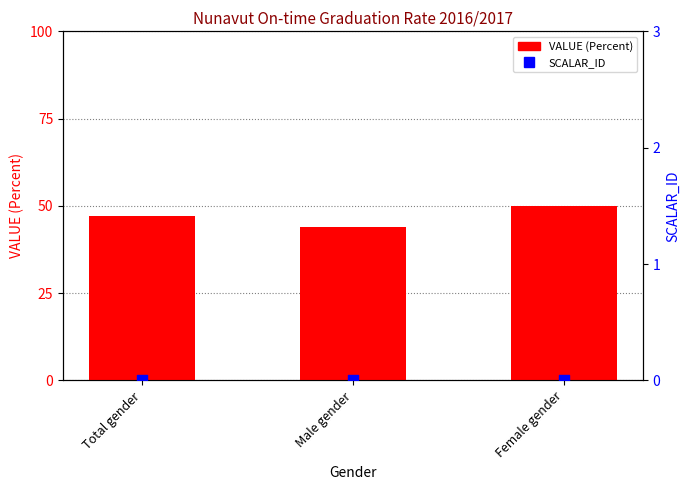

Which series has the largest Y range (max minus min)?

VALUE (Percent)